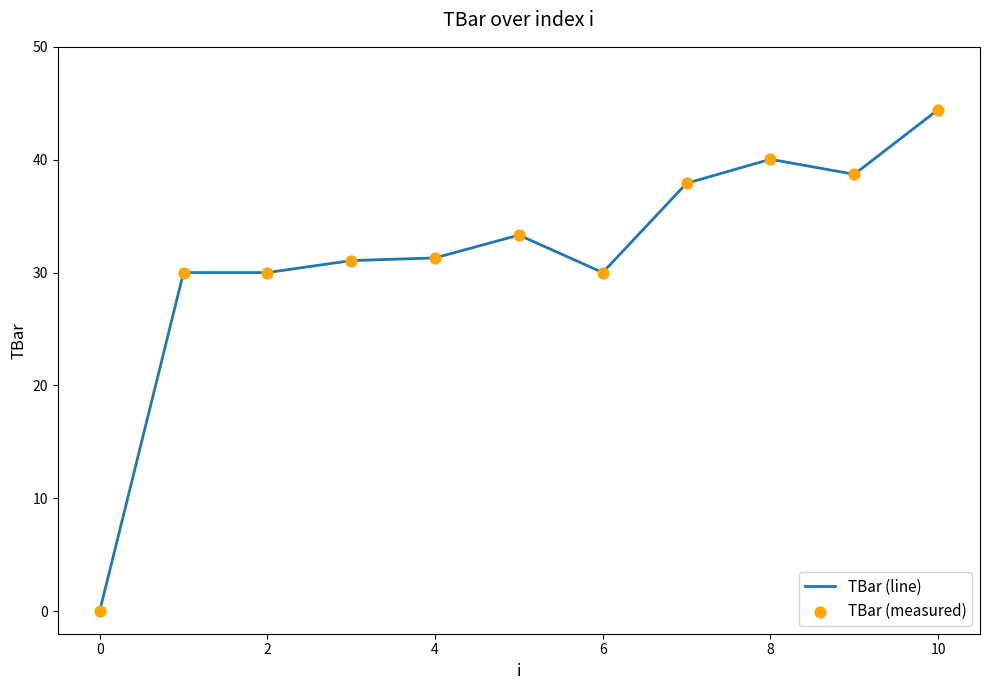

What is the greatest value displayed?

44.4